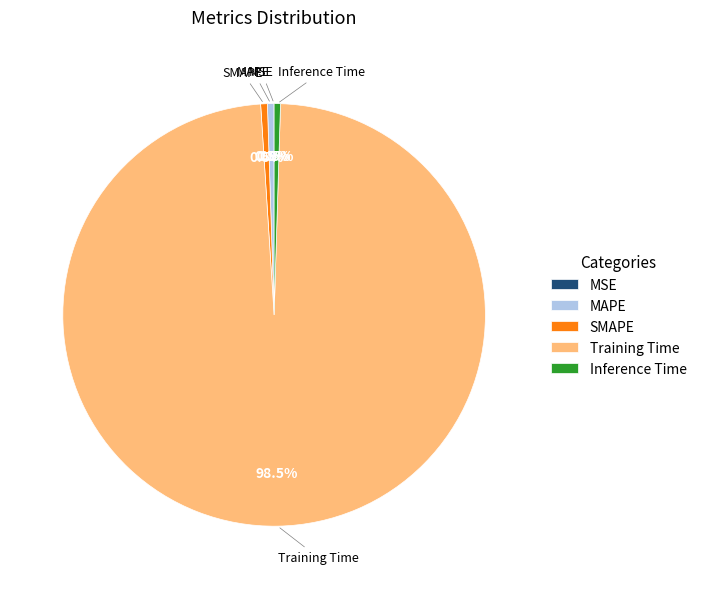

Is there any slice that represents more than half of the pie?

Yes